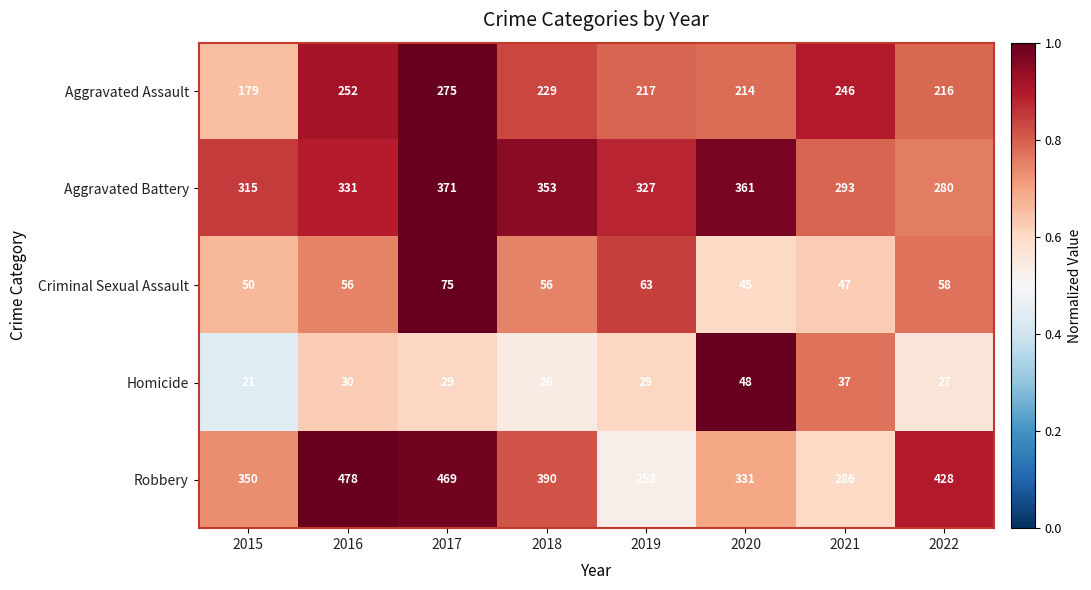

Count the Criminal Sexual Assault values in the range 50 to 63.

5